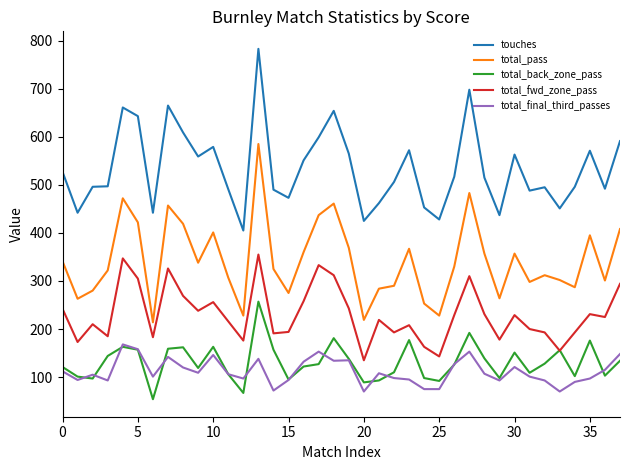

What is the greatest value displayed?

783